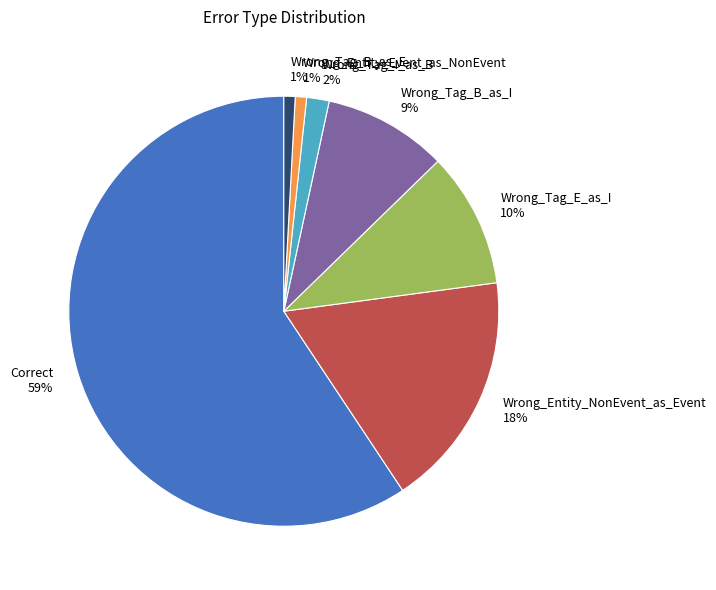

What percentage is the Wrong_Tag_B_as_E slice, to the nearest percent?

1%